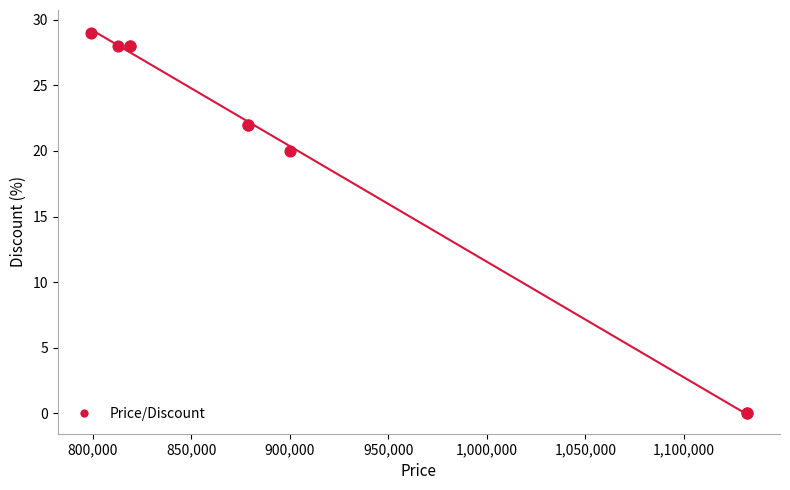

What Y value in the scatter plot is closest to 14?

20